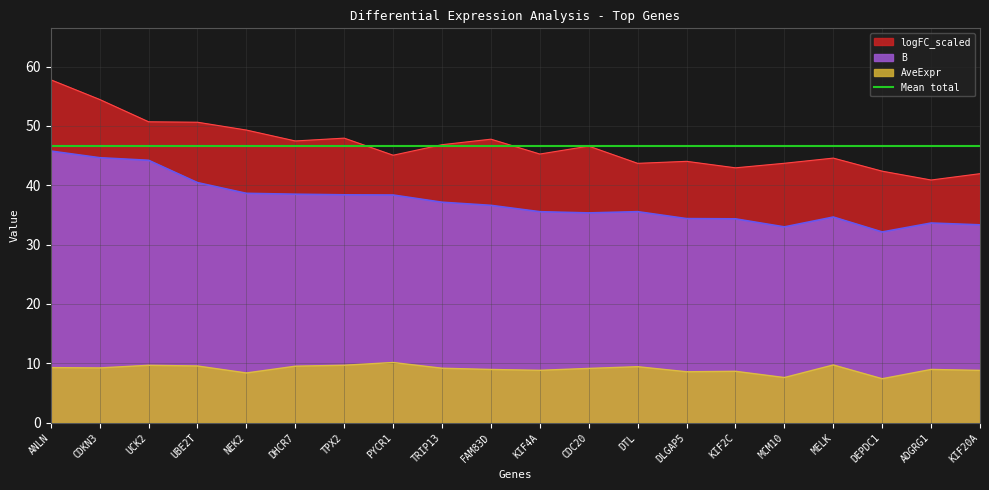

Does the chart display data point markers on the line(s)?

No